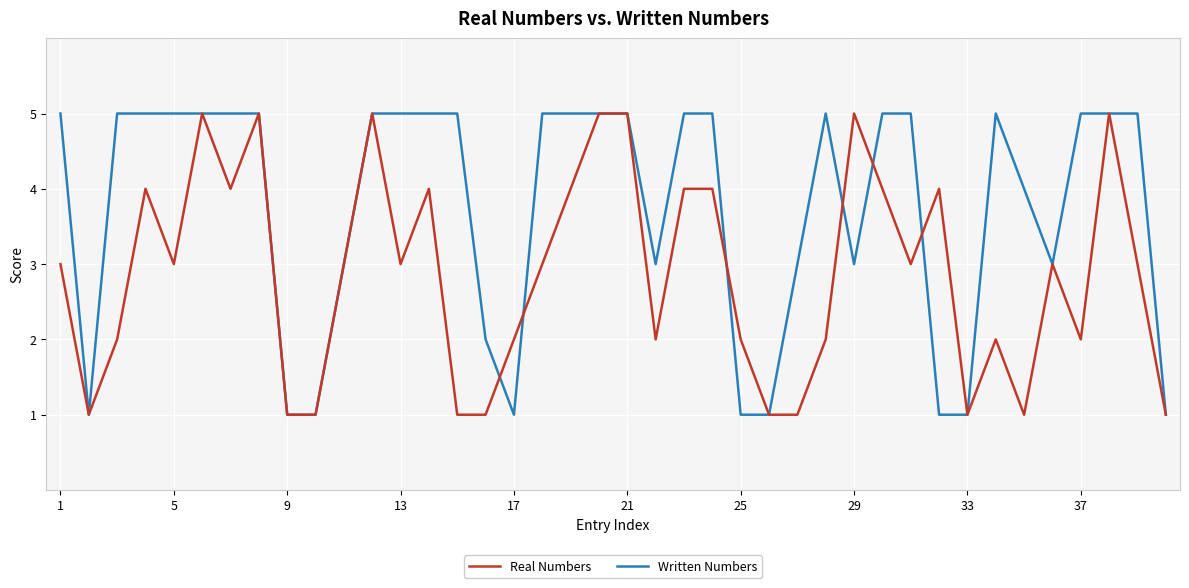

True or false: Real Numbers and Written Numbers intersect in this chart.

True